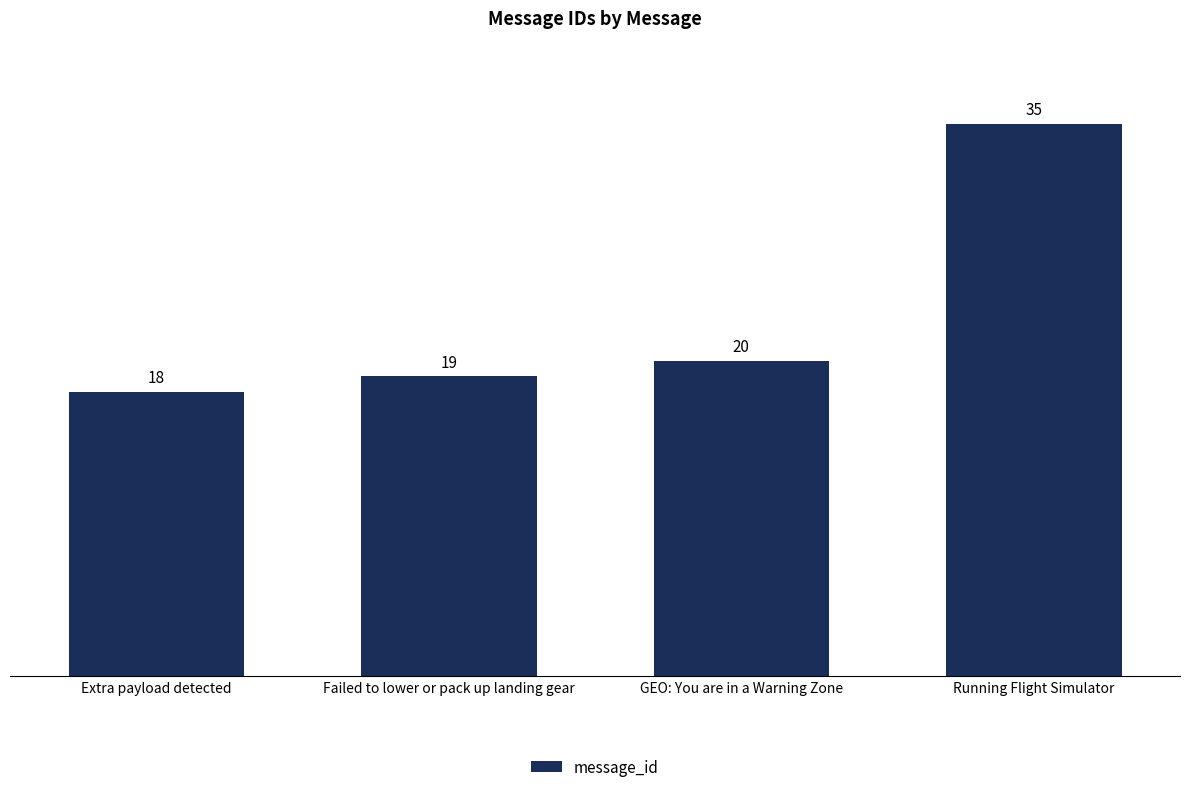

What position from the right is Failed to lower or pack up landing gear?

3